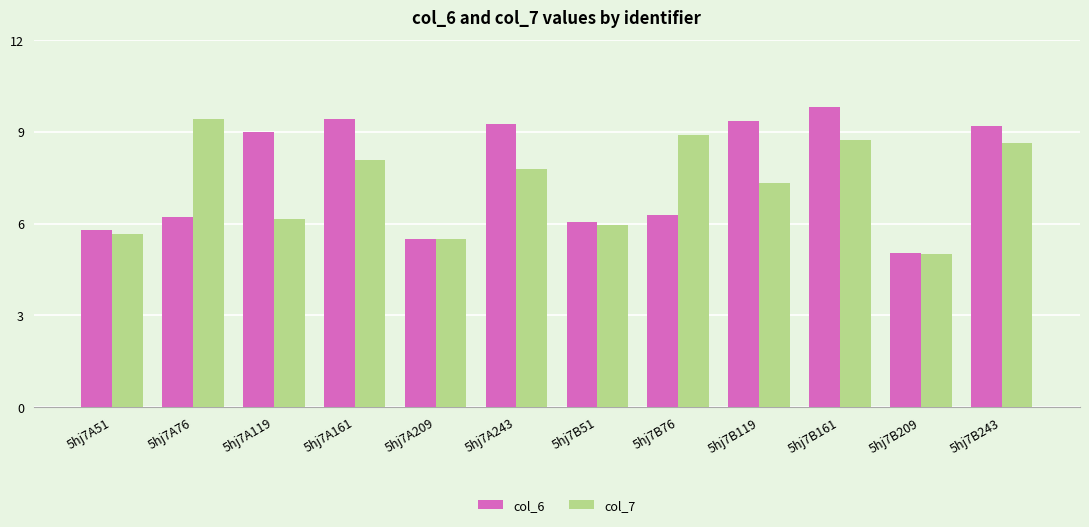

Does the chart contain any negative values?

No